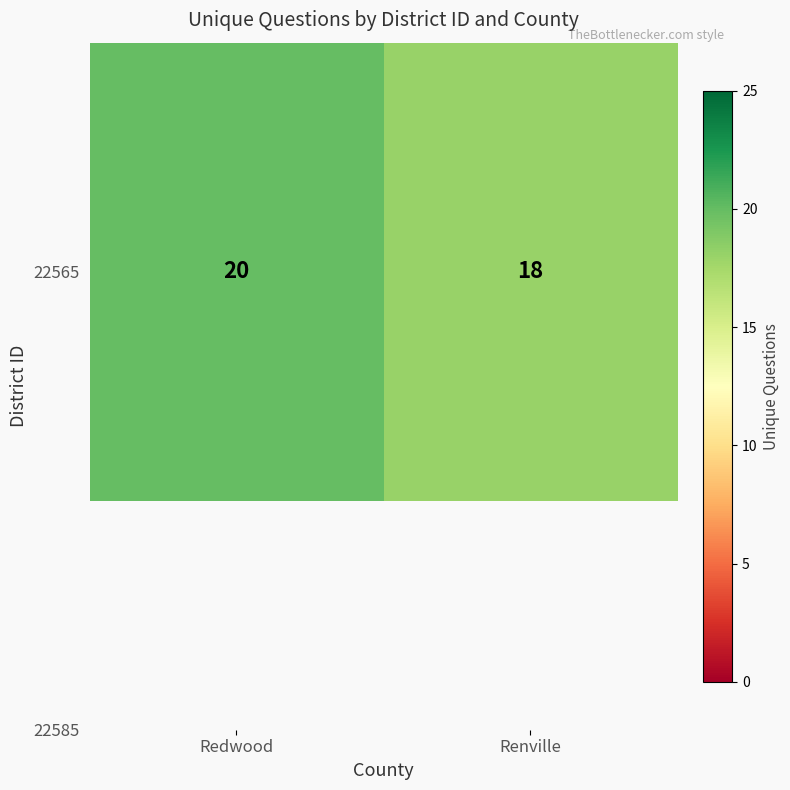

What is the difference between the maximum and minimum values?

2